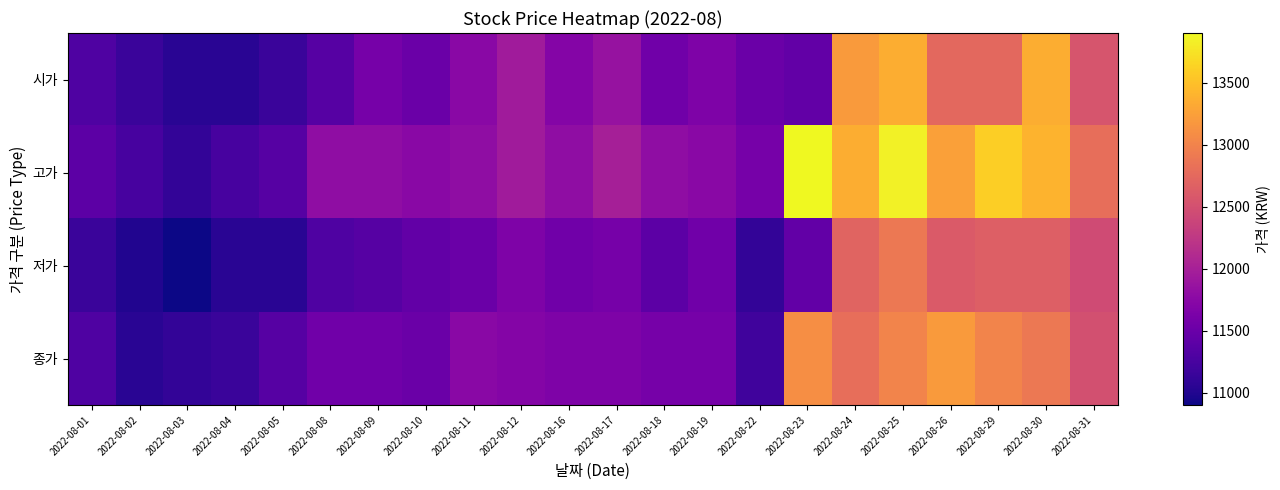

At 2022-08-26, list the series in order from largest to smallest.

고가, 종가, 시가, 저가